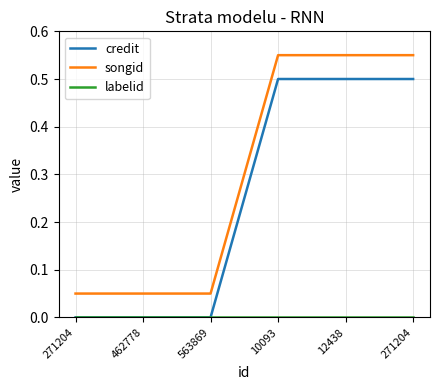

Is it true that songid equals 0.1 at 271204?

True